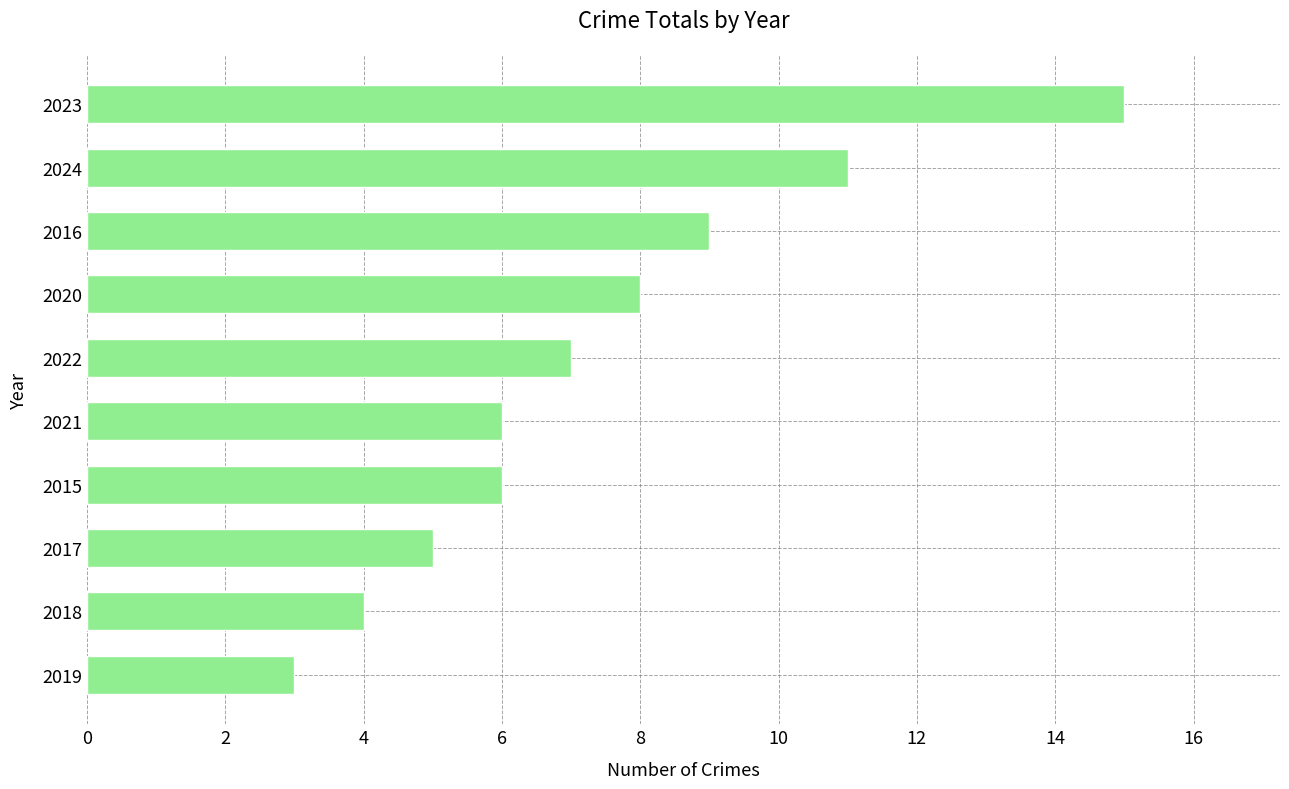

What is the change in value from 2018 to 2015?

+2